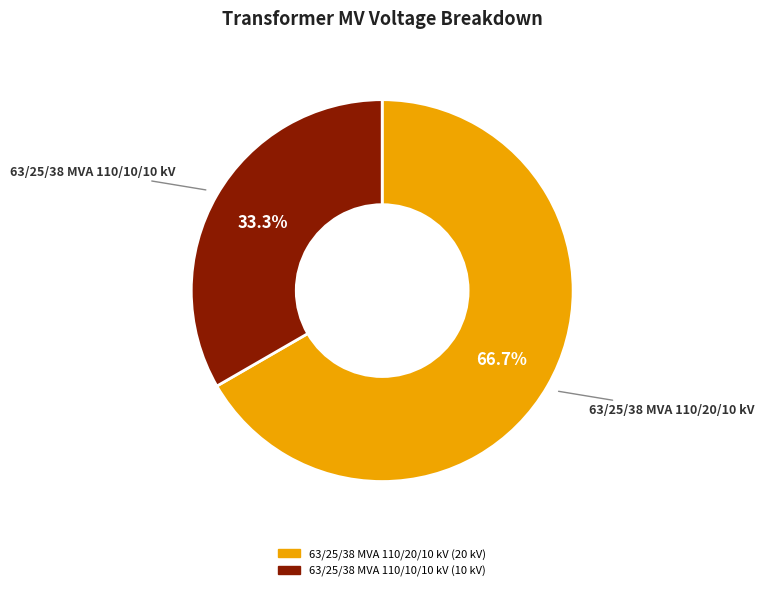

Count the number of slices in the pie.

2